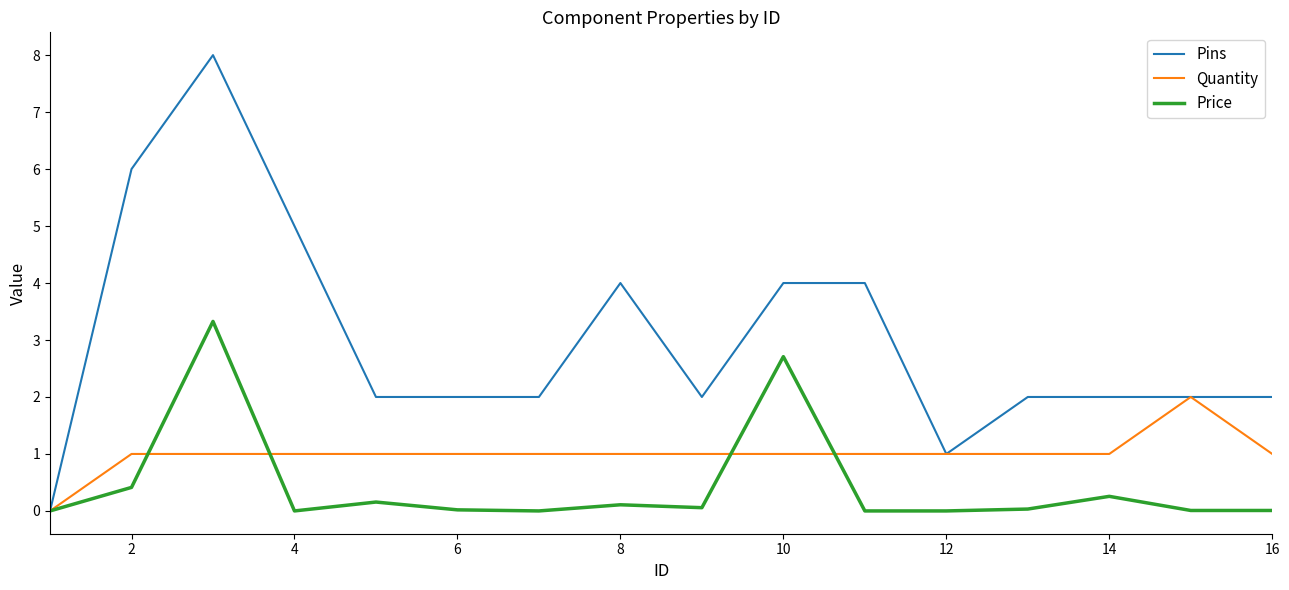

Count the Pins values in the range 2 to 4.

11